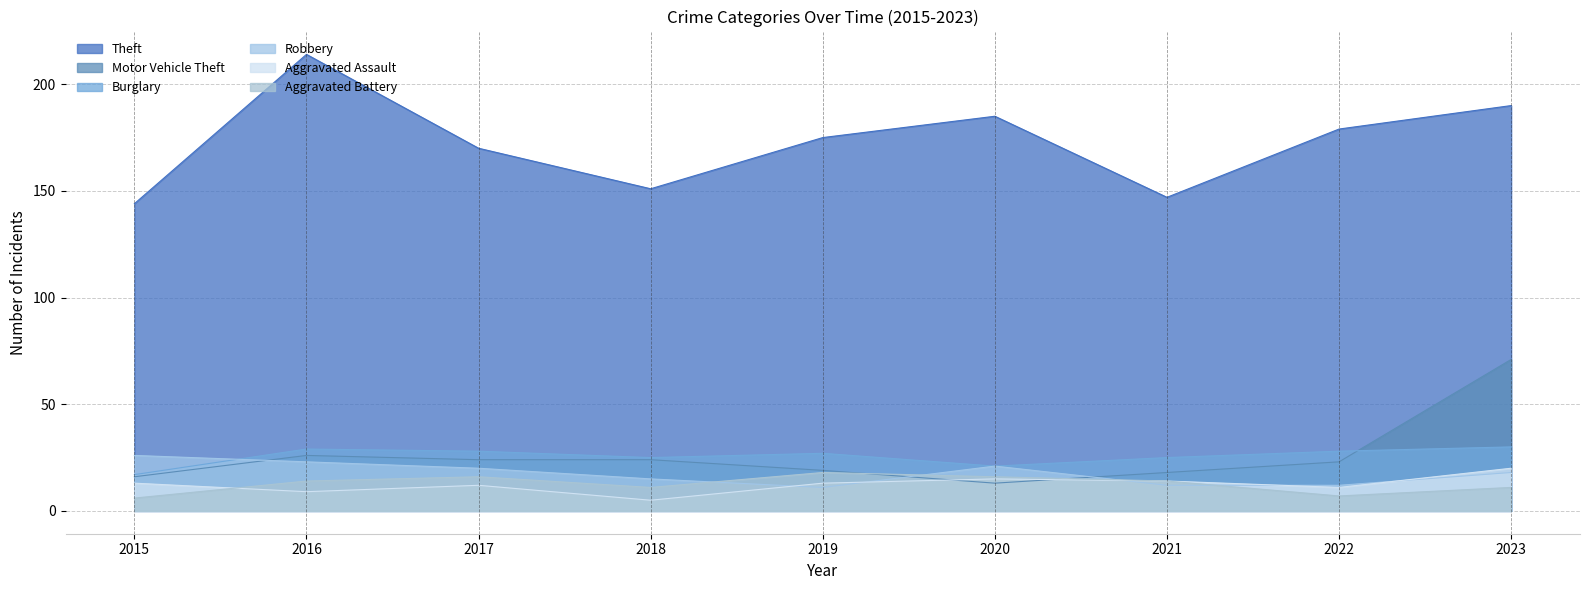

After their last crossing, which series has the higher values: Motor Vehicle Theft or Robbery?

Motor Vehicle Theft